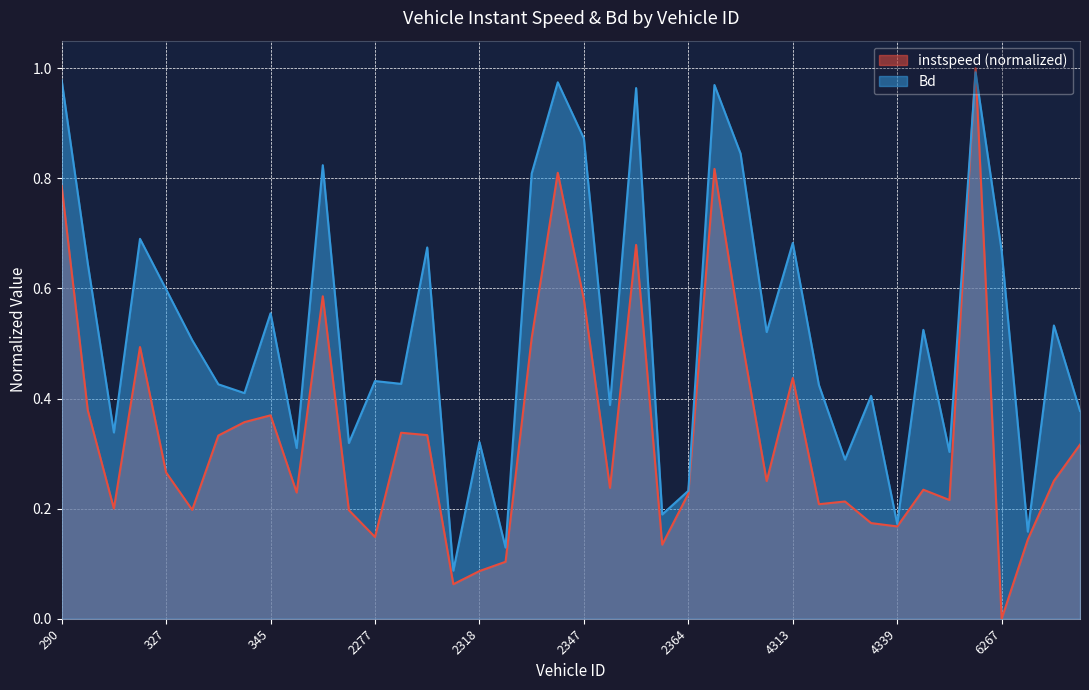

Which series has the largest total across all categories?

Bd